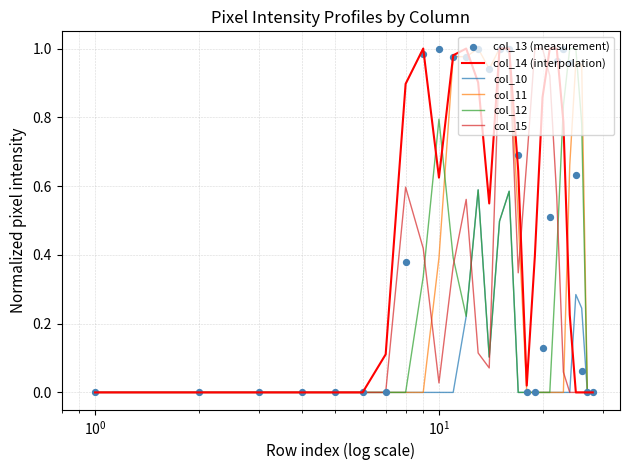

At how many categories does at least one series exceed 0?

20